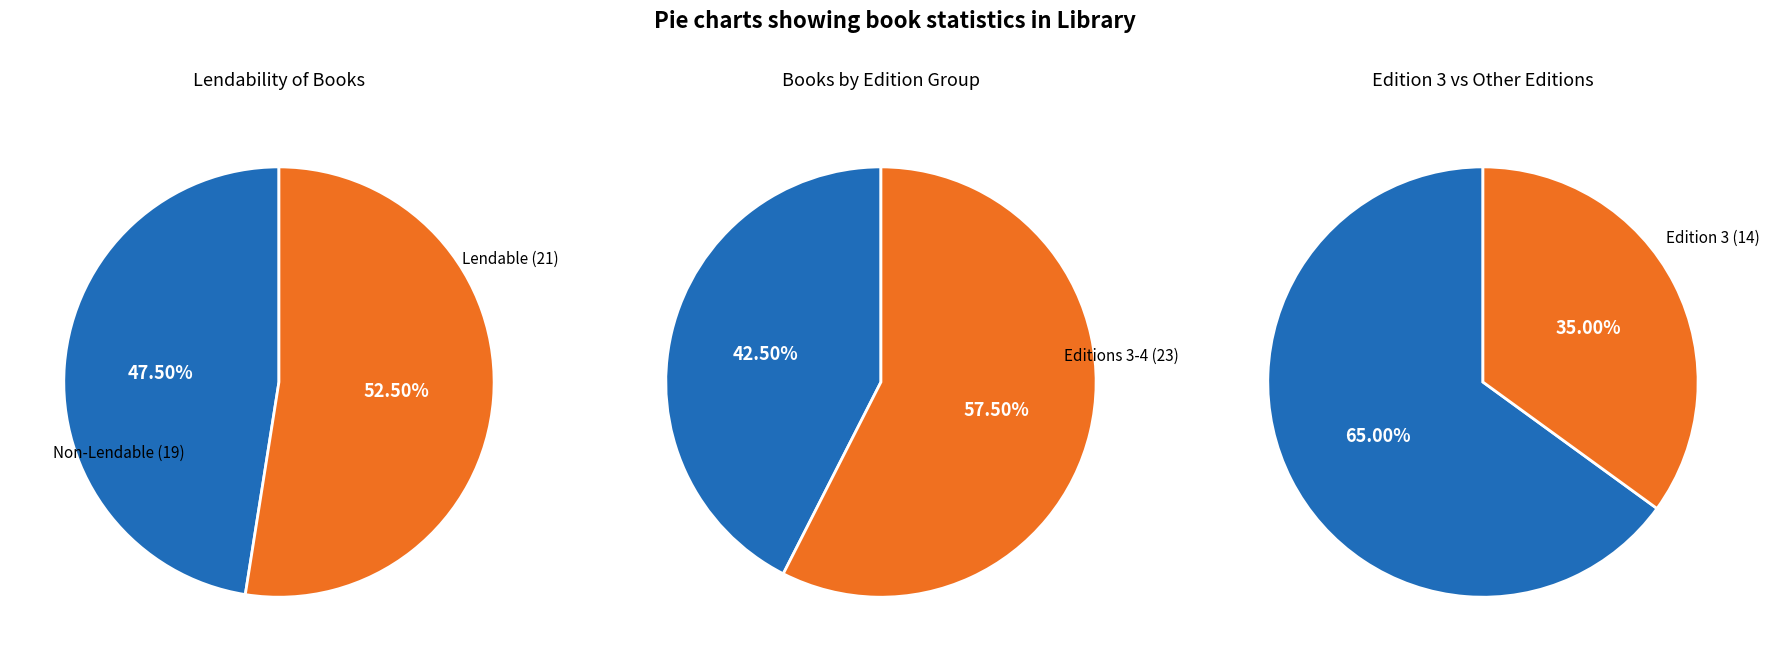

True or false: Edition 3 accounts for 27% of the total.

False